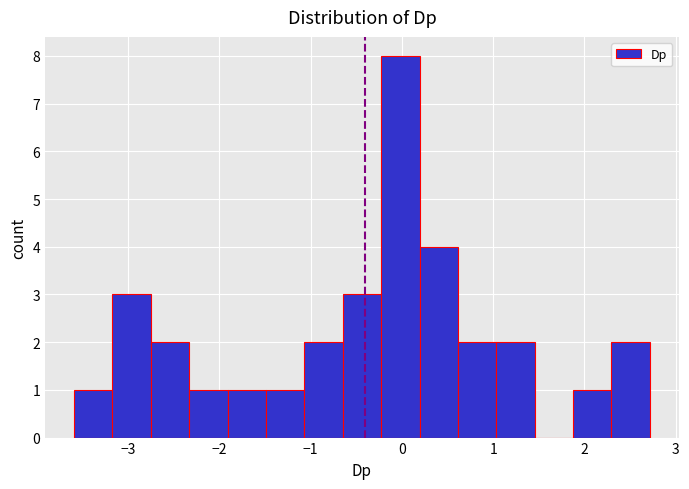

What is the height of the bar covering -0.2 to 0.2 on the x-axis? Neither the bar edges nor the heights are printed on the chart, so give them approximately, as read against the axes.

8